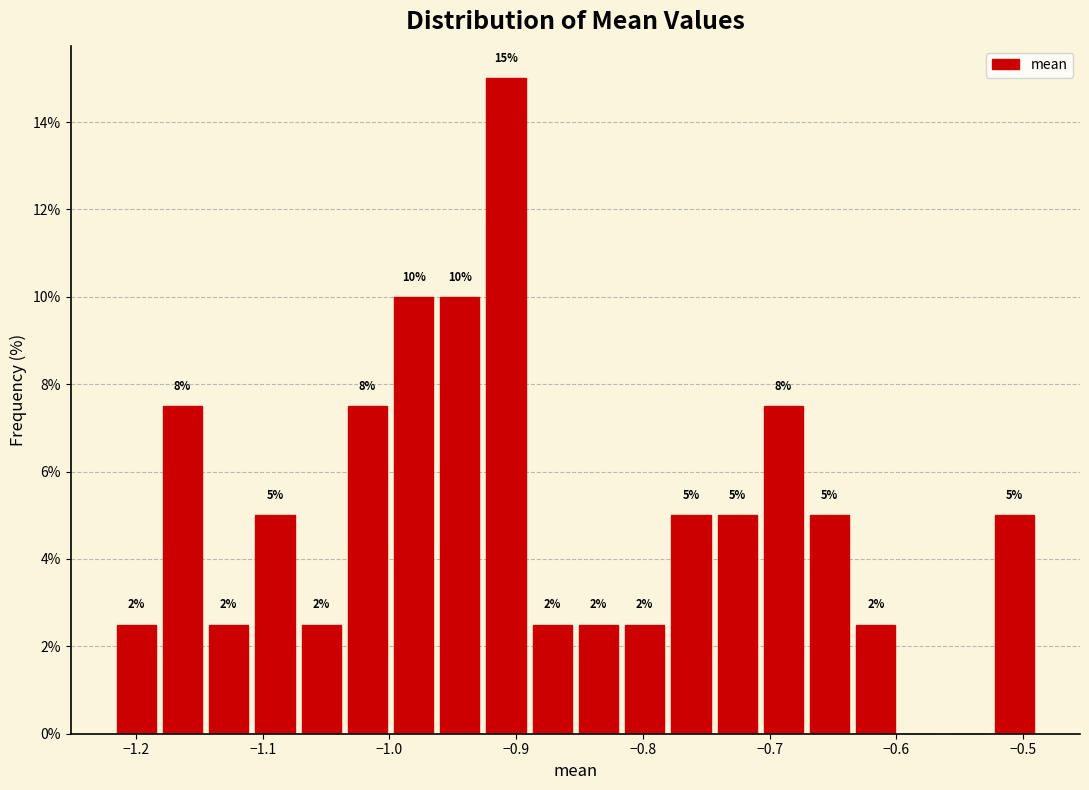

Around what value on the x-axis is the tallest bar? Give the approximate position of its centre, as read against the axis.

-0.91